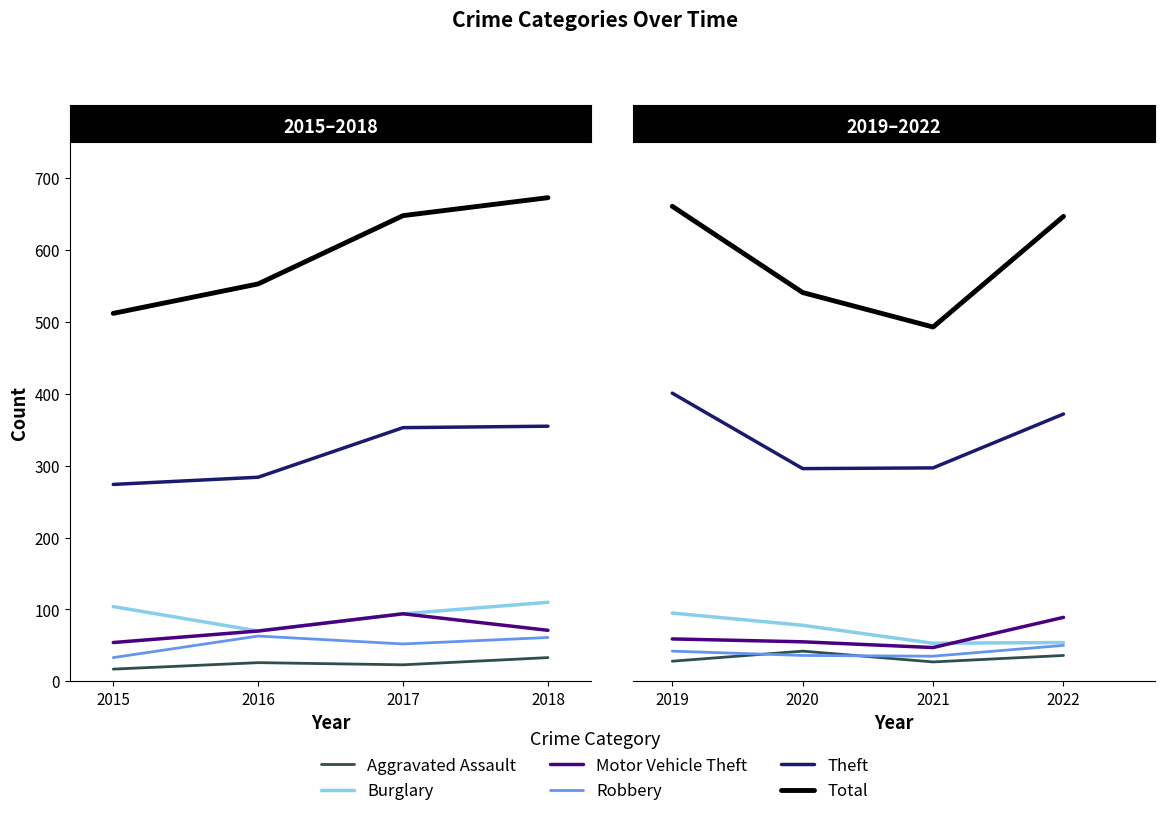

Rank the series by their maximum value, from highest to lowest.

Total, Theft, Burglary, Motor Vehicle Theft, Robbery, Aggravated Assault